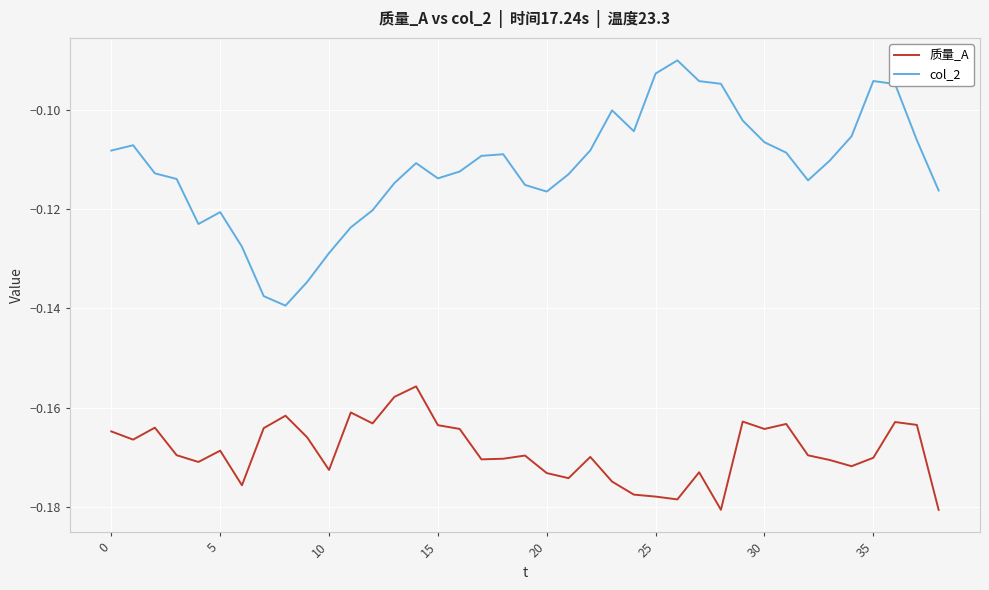

True or false: col_2 and 质量_A intersect in this chart.

False